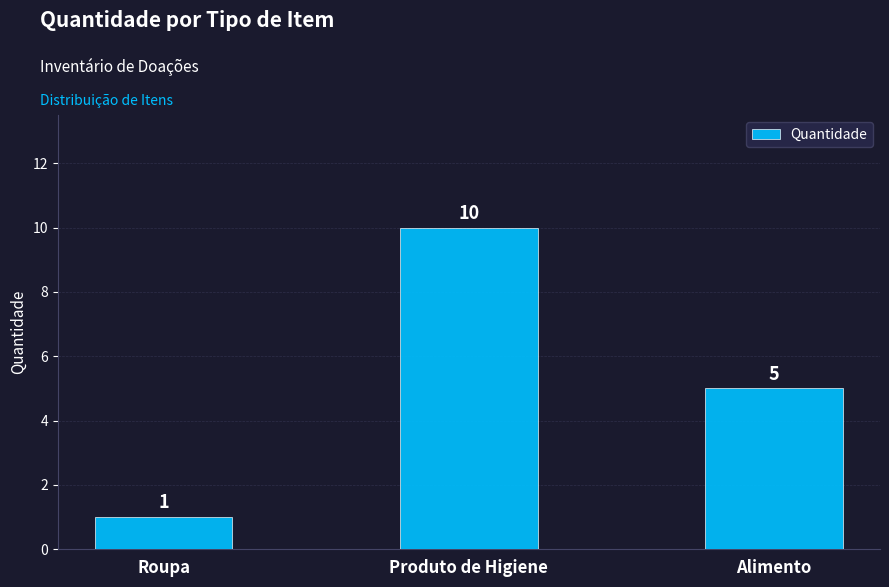

Count the values in the range 1 to 10.

3